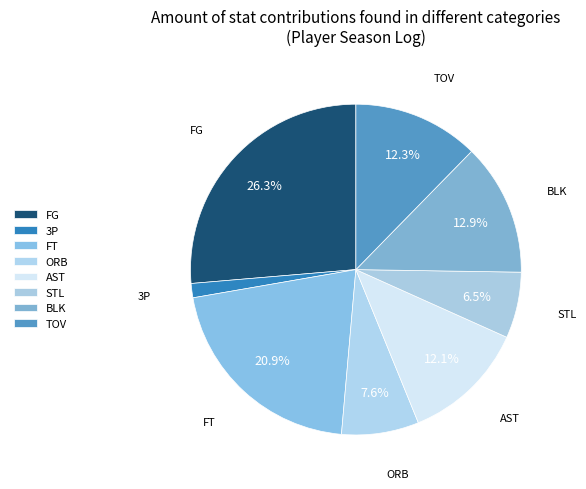

What is the total percentage of BLK and ORB?

20.5%